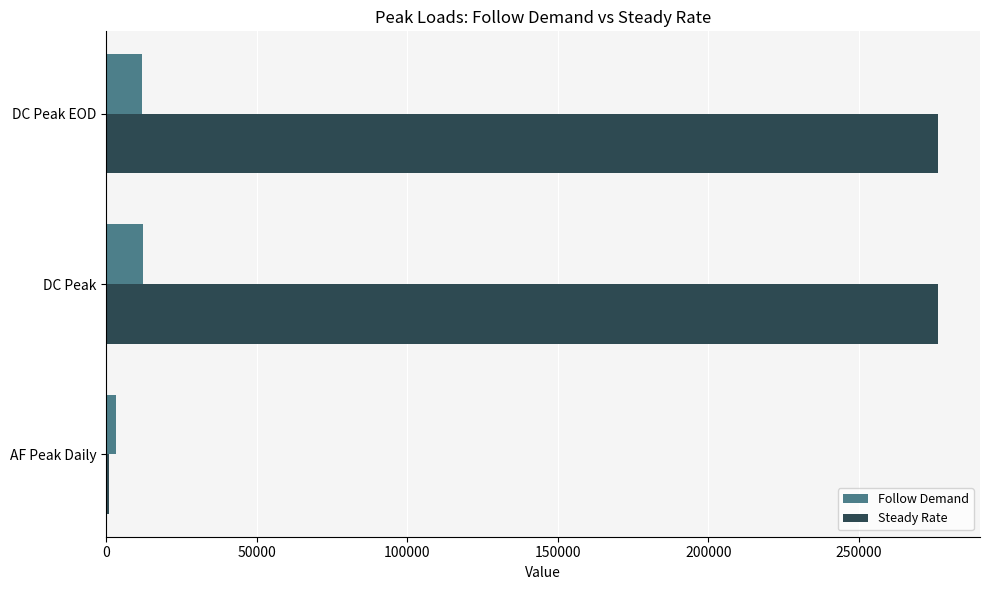

Which series has the largest total across all categories?

Steady Rate